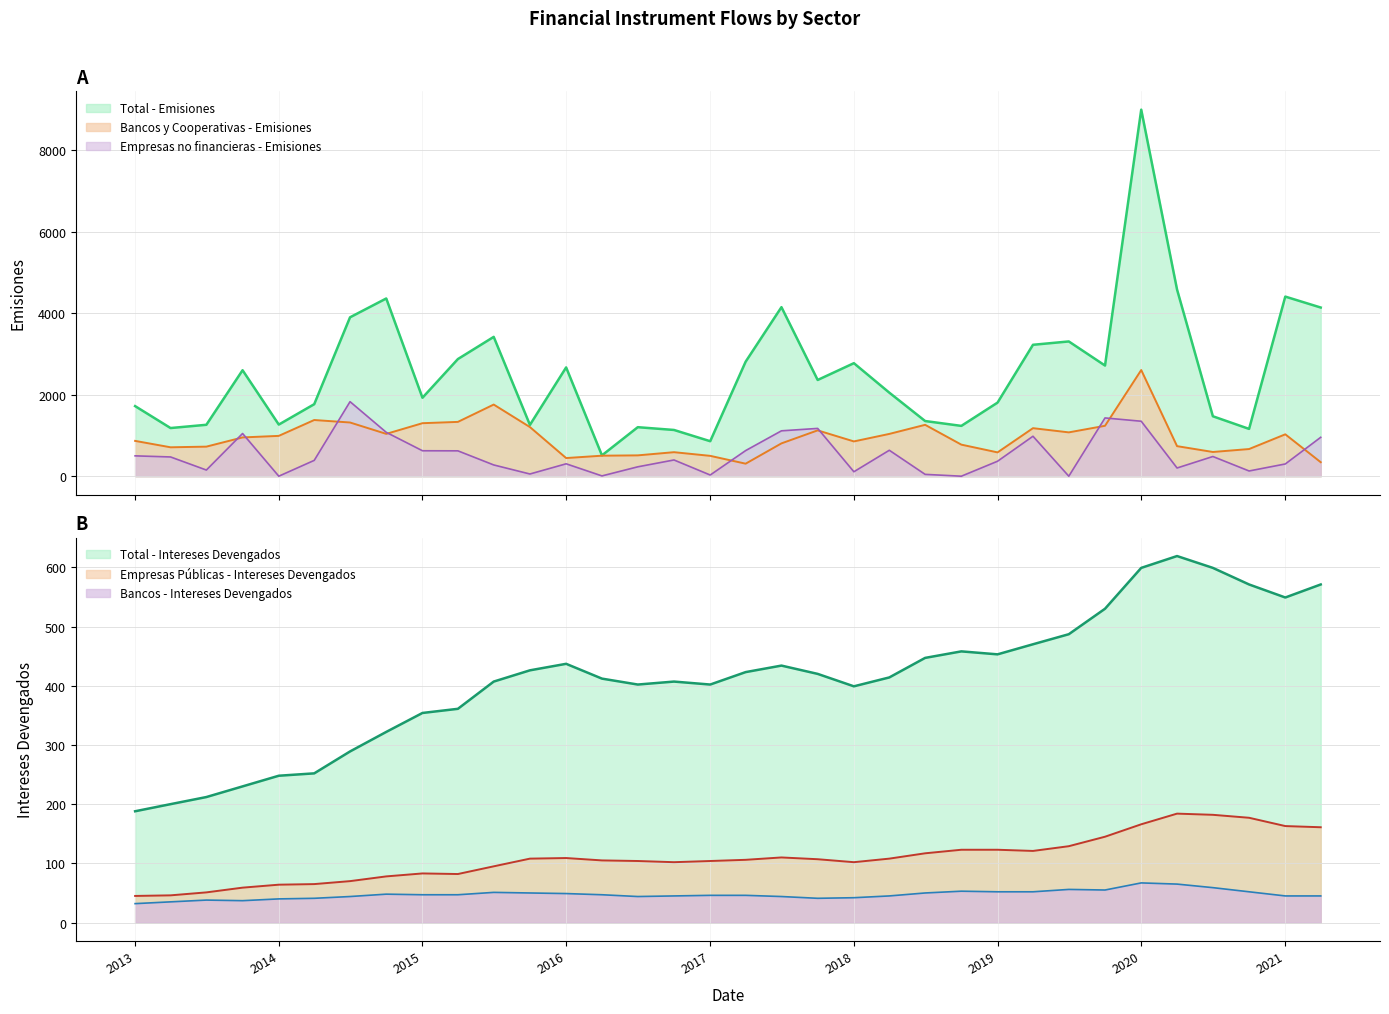

What is the sum of the Empresas Publicas - Intereses Devengados values at 01-10-2014 and 01-04-2014?

143